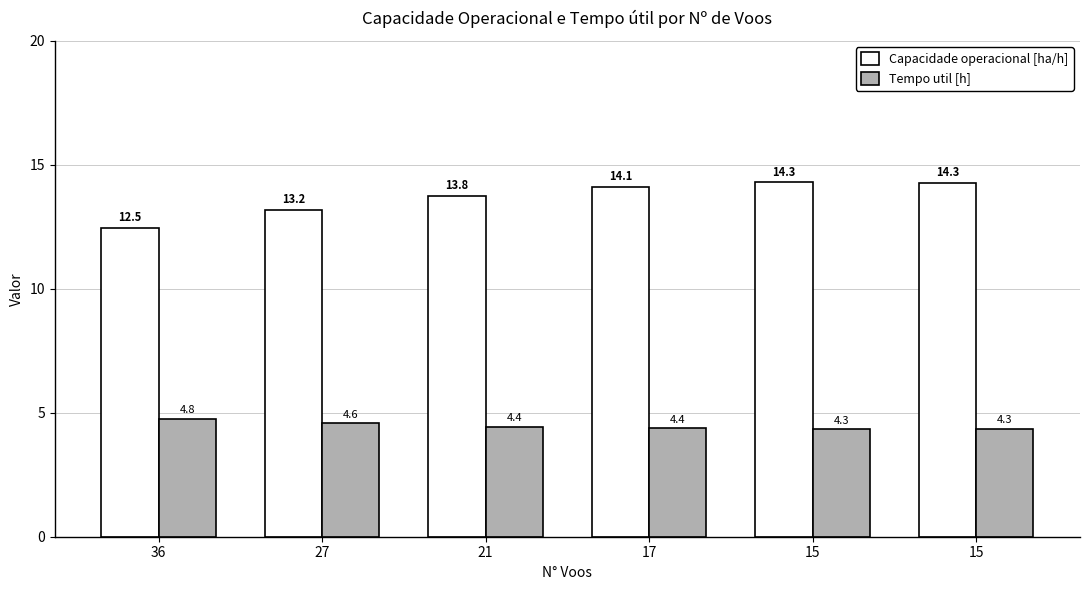

Are the bars grouped side by side (vs. stacked)?

Yes